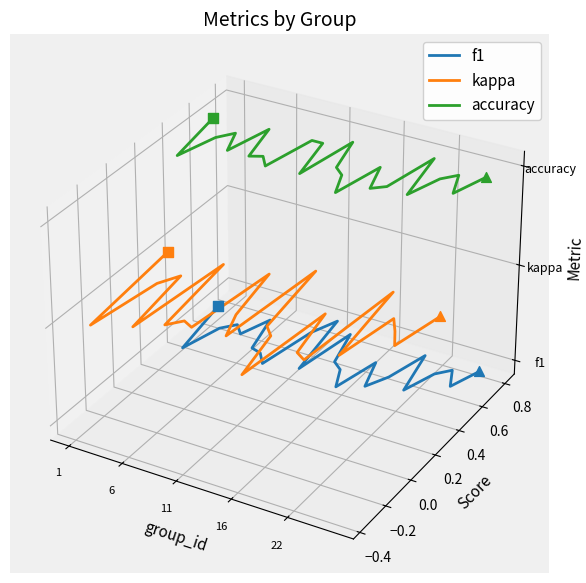

Which series has the largest total across all categories?

accuracy